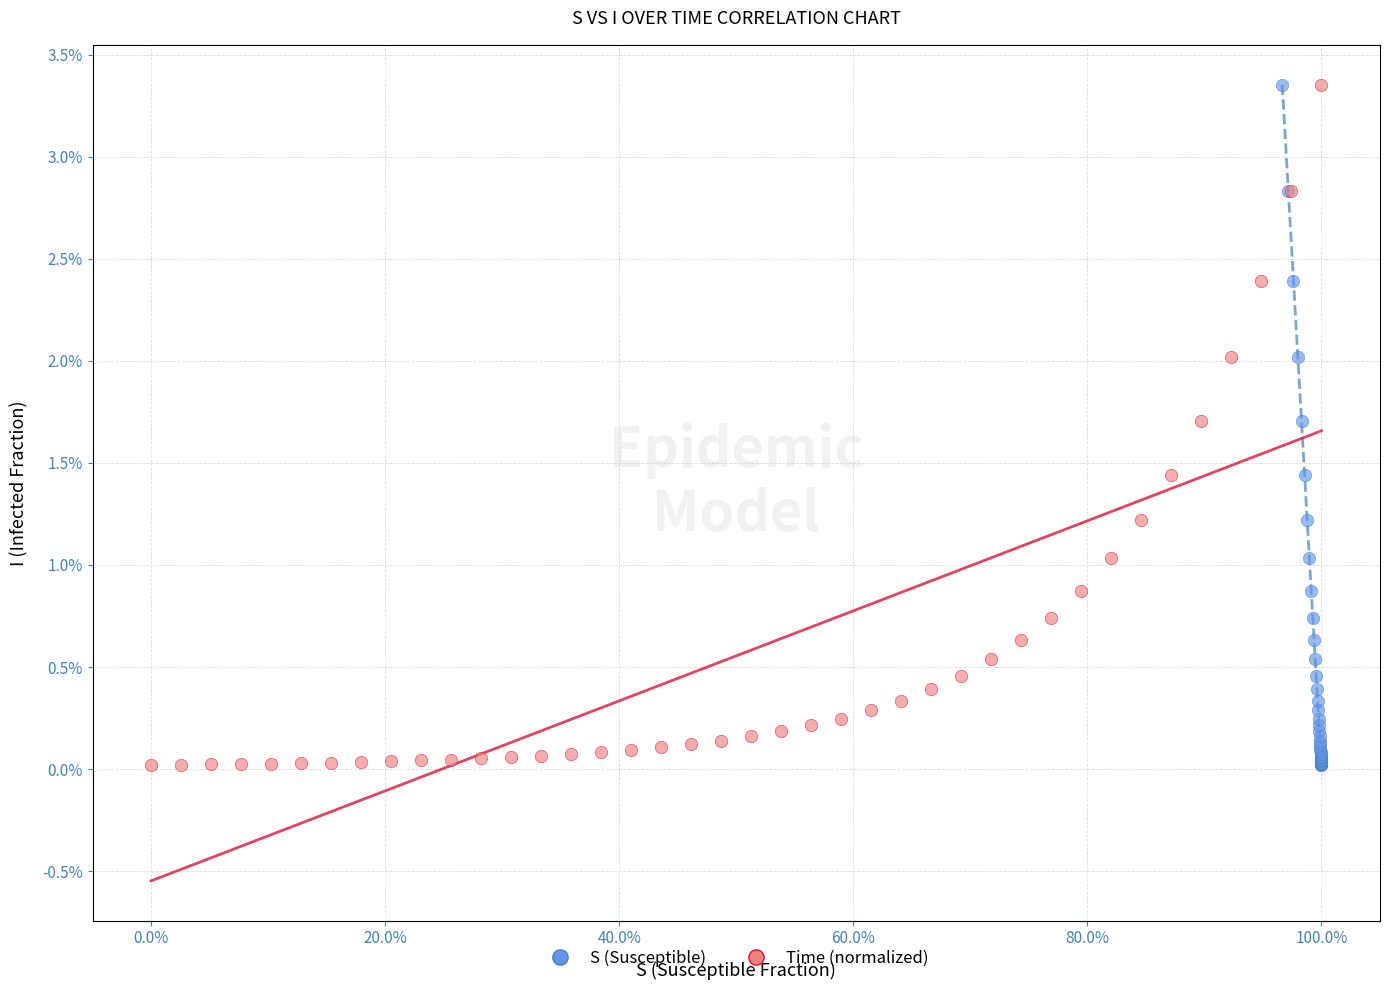

What are all the series names shown in the legend?

S (Susceptible), Time (normalized)